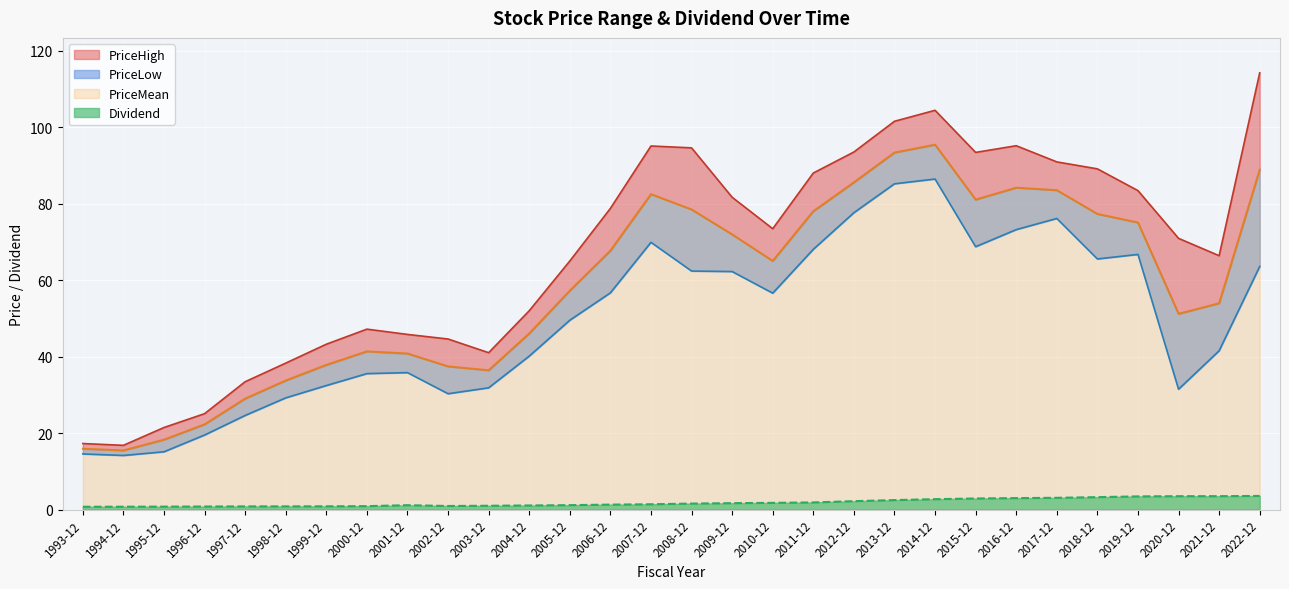

Reading left to right, list all the values displayed in this chart.

PriceMean: 1993-12=15.9	1994-12=15.5	1995-12=18.3	1996-12=22.3	1997-12=29.0	1998-12=33.7	1999-12=37.8	2000-12=41.3	2001-12=40.8	2002-12=37.4	2003-12=36.4	2004-12=46.0	2005-12=57.2	2006-12=67.7	2007-12=82.5	2008-12=78.5	2009-12=71.9	2010-12=65.0	2011-12=78.0	2012-12=85.5	2013-12=93.3	2014-12=95.4	2015-12=81.0	2016-12=84.2	2017-12=83.5	2018-12=77.3	2019-12=75.0	2020-12=51.2	2021-12=53.9	2022-12=88.9
PriceLow: 1993-12=14.5	1994-12=14.1	1995-12=15.1	1996-12=19.5	1997-12=24.6	1998-12=29.2	1999-12=32.4	2000-12=35.5	2001-12=35.8	2002-12=30.3	2003-12=31.8	2004-12=40.1	2005-12=49.5	2006-12=56.6	2007-12=69.9	2008-12=62.4	2009-12=62.2	2010-12=56.6	2011-12=68.0	2012-12=77.6	2013-12=85.2	2014-12=86.4	2015-12=68.7	2016-12=73.2	2017-12=76.1	2018-12=65.5	2019-12=66.7	2020-12=31.4	2021-12=41.5	2022-12=63.5
PriceHigh: 1993-12=17.2	1994-12=16.8	1995-12=21.4	1996-12=25.1	1997-12=33.4	1998-12=38.3	1999-12=43.2	2000-12=47.2	2001-12=45.8	2002-12=44.6	2003-12=41.0	2004-12=52.0	2005-12=65.0	2006-12=78.7	2007-12=95.0	2008-12=94.6	2009-12=81.6	2010-12=73.4	2011-12=88.0	2012-12=93.5	2013-12=101.5	2014-12=104.4	2015-12=93.4	2016-12=95.1	2017-12=90.9	2018-12=89.1	2019-12=83.4	2020-12=70.9	2021-12=66.4	2022-12=114.2
Dividend: 1993-12=0.7	1994-12=0.7	1995-12=0.8	1996-12=0.8	1997-12=0.8	1998-12=0.8	1999-12=0.8	2000-12=0.9	2001-12=1.1	2002-12=0.9	2003-12=1.0	2004-12=1.1	2005-12=1.1	2006-12=1.3	2007-12=1.4	2008-12=1.6	2009-12=1.7	2010-12=1.7	2011-12=1.9	2012-12=2.2	2013-12=2.5	2014-12=2.7	2015-12=2.9	2016-12=3.0	2017-12=3.1	2018-12=3.2	2019-12=3.4	2020-12=3.5	2021-12=3.5	2022-12=3.5